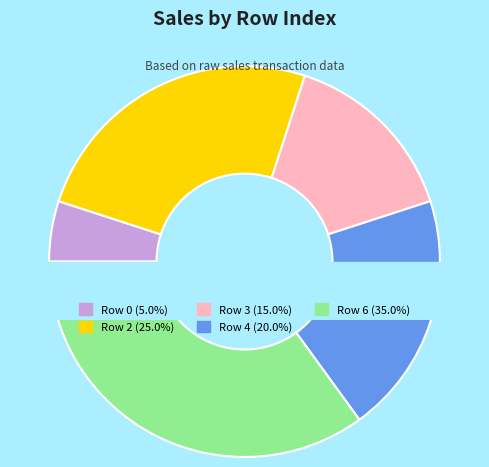

How many slices are in this pie chart?

5